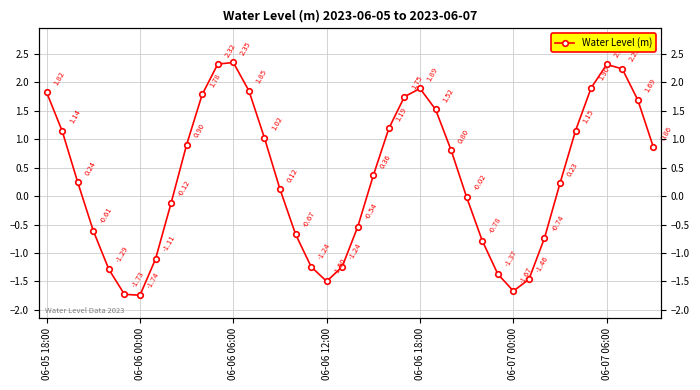

The chart shows a value of 0.4 at 39. True or false?

False